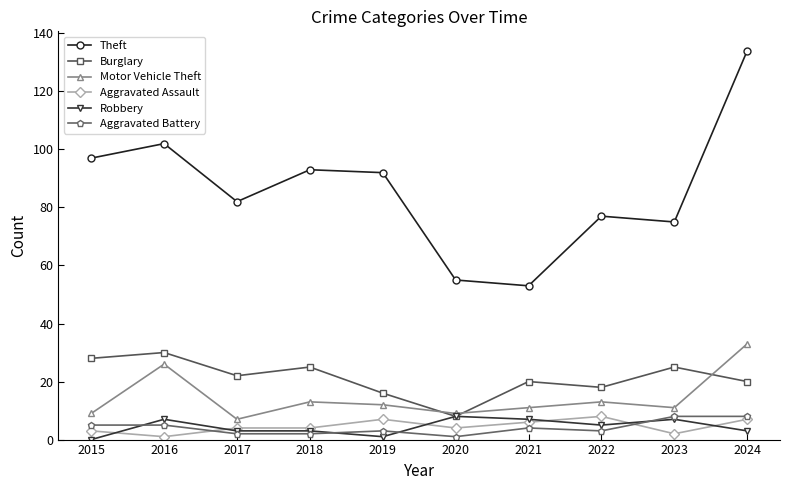

What is the difference between the highest and lowest values at 2015?

97